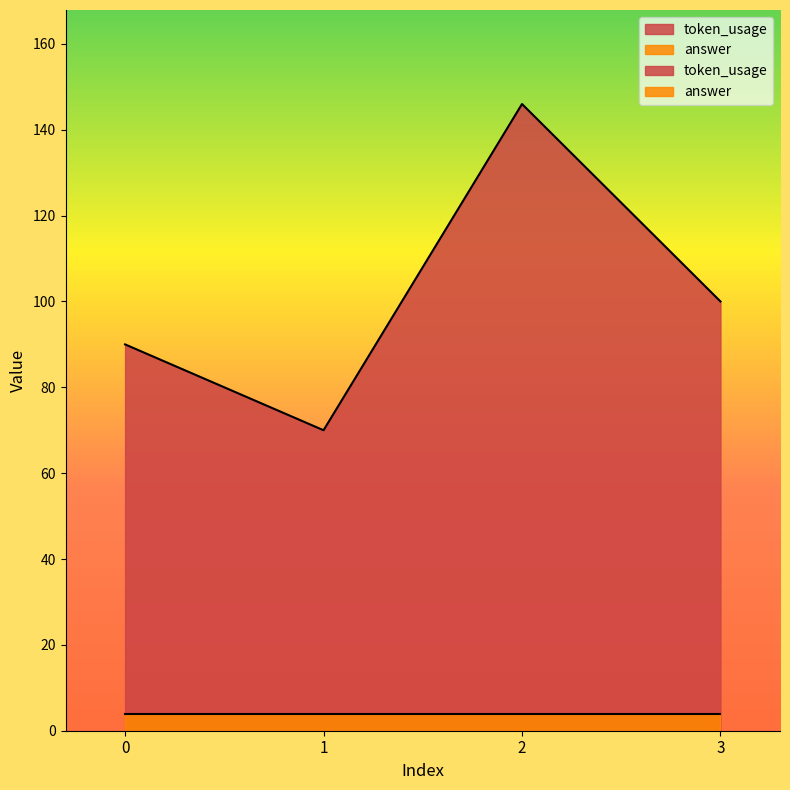

List the labels in order of value, largest first.

2, 3, 0, 1